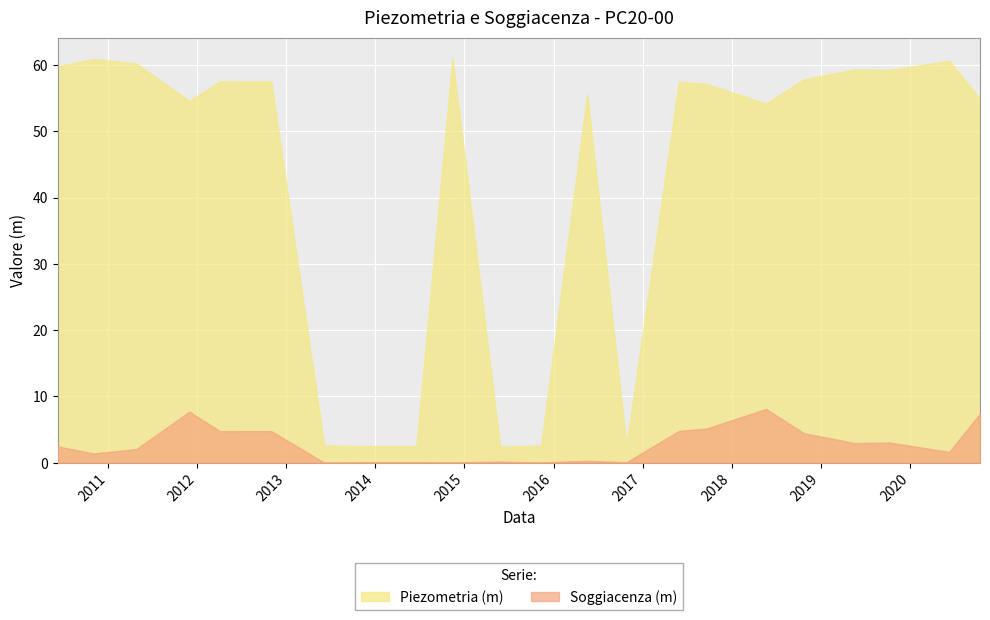

How many values in the Soggiacenza (m) series are below 2?

10